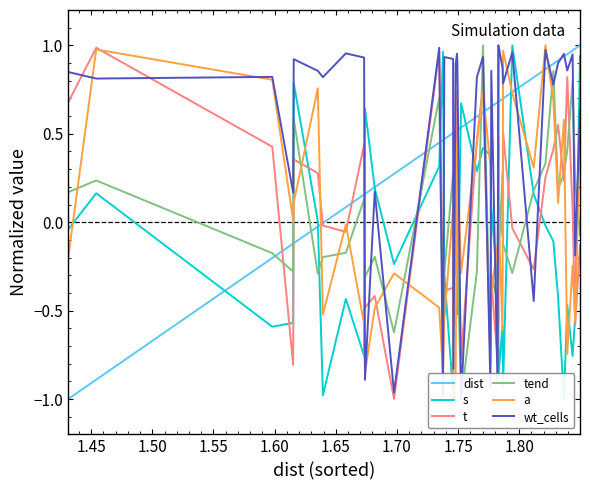

What is the minimum value for t?

-1.0